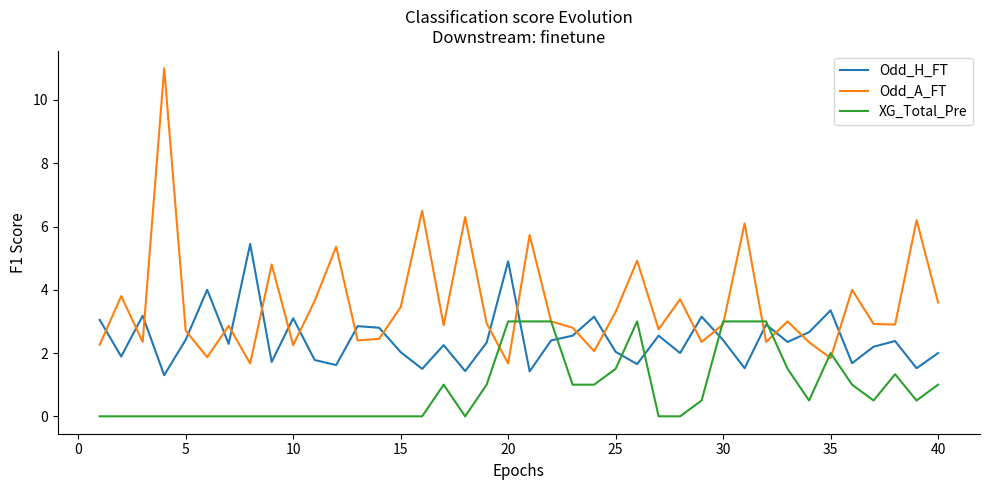

Which series has the widest spread of values?

Odd_A_FT